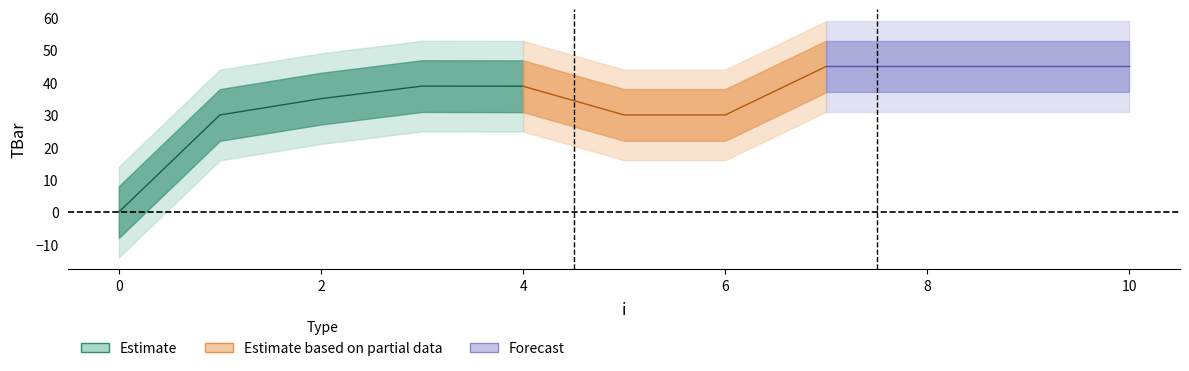

What is the change in value from 2 to 5?

-5.0